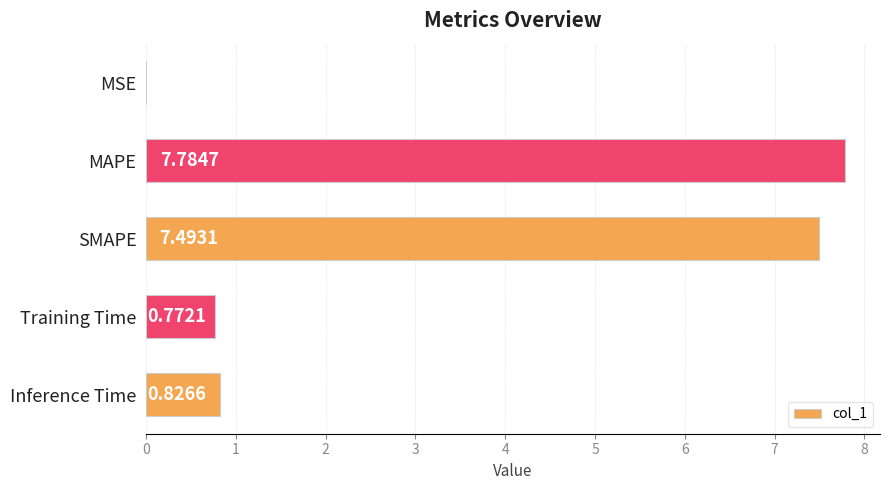

What is the change in value from MSE to SMAPE?

+7.5